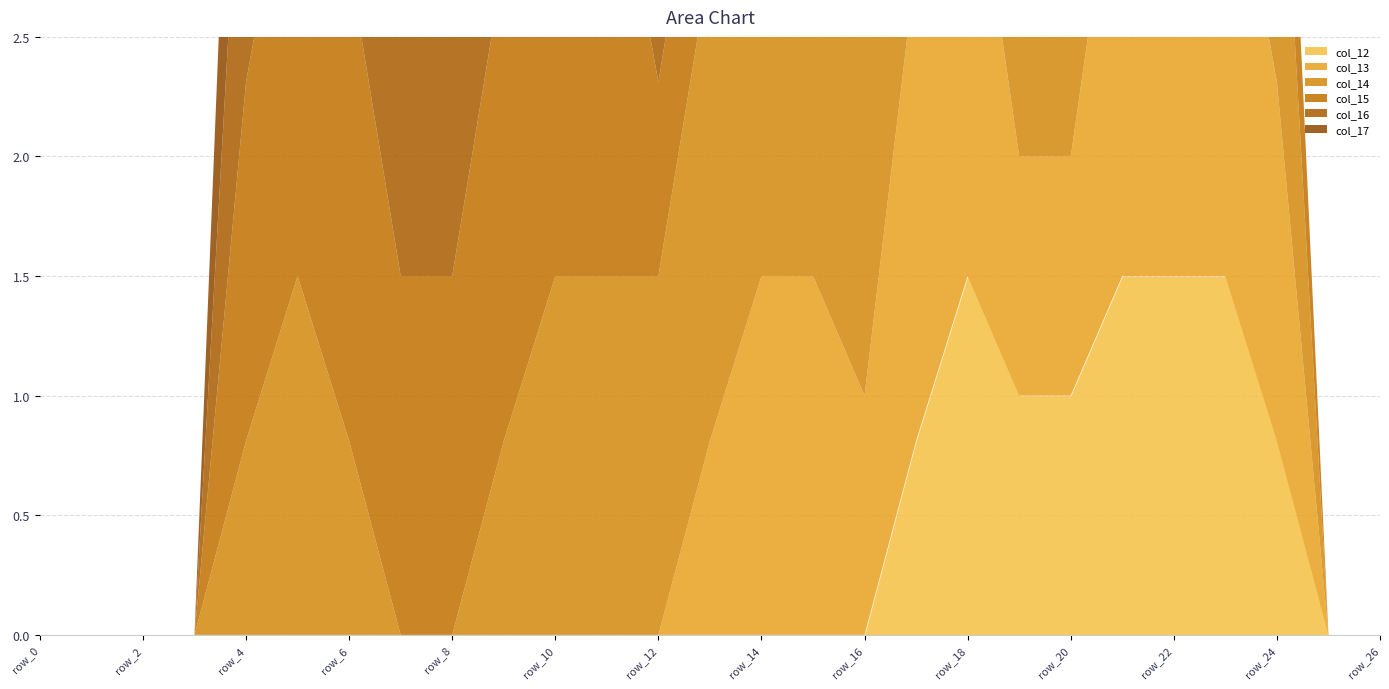

How many interior local peaks does the col_16 series have?

2